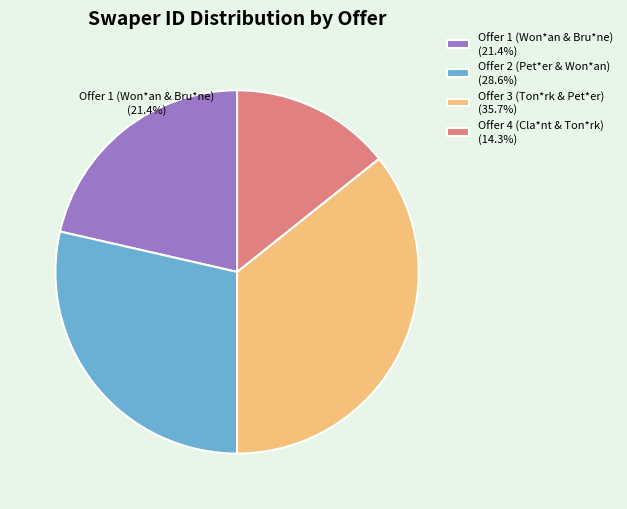

How much of the chart is everything except Offer 2 (Pet*er & Won*an)?

71.4%